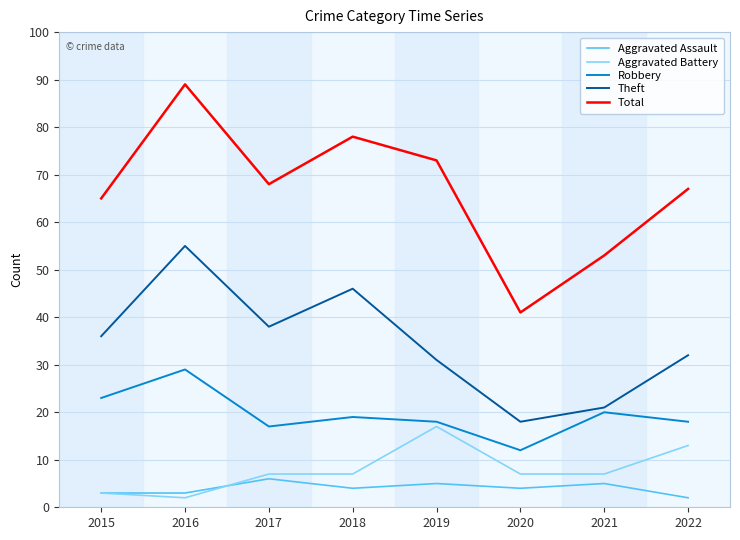

True or false: Robbery and Aggravated Battery intersect in this chart.

False